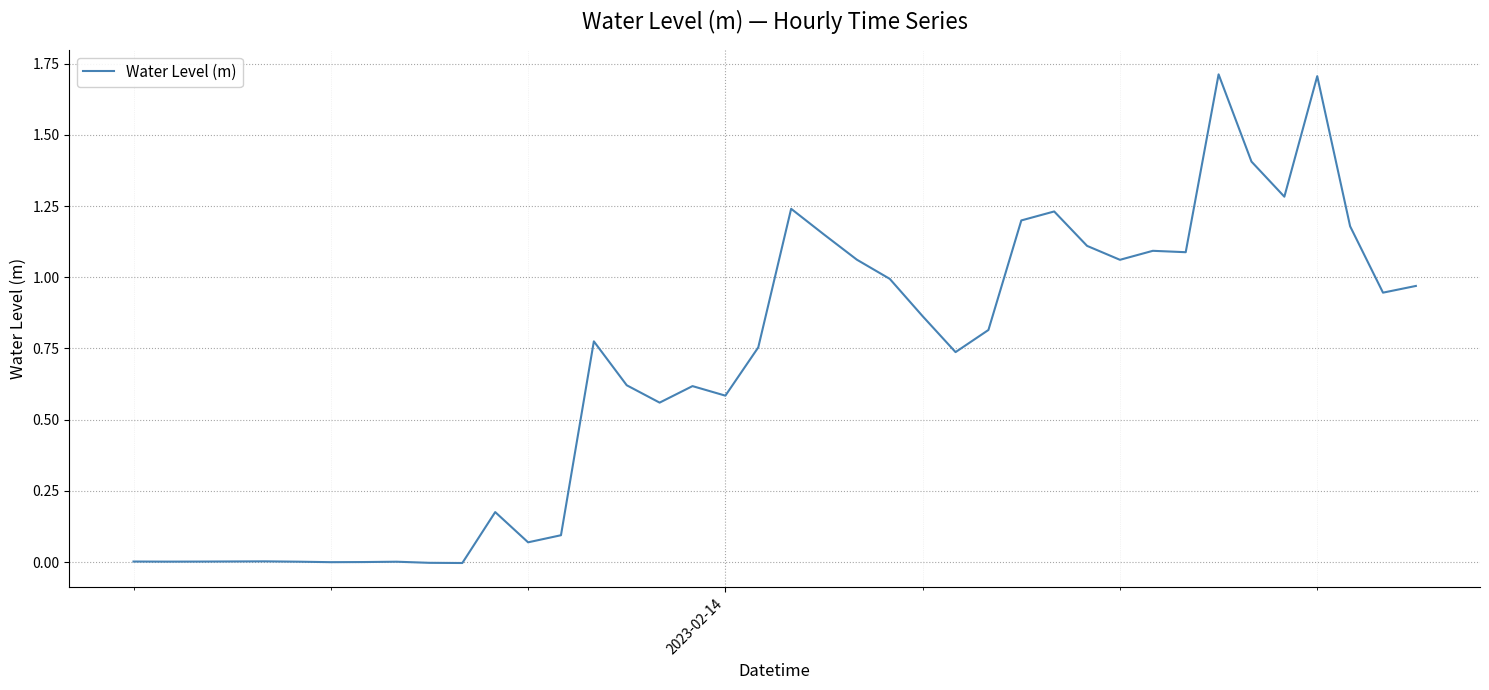

What is the difference between the maximum and minimum values?

1.7